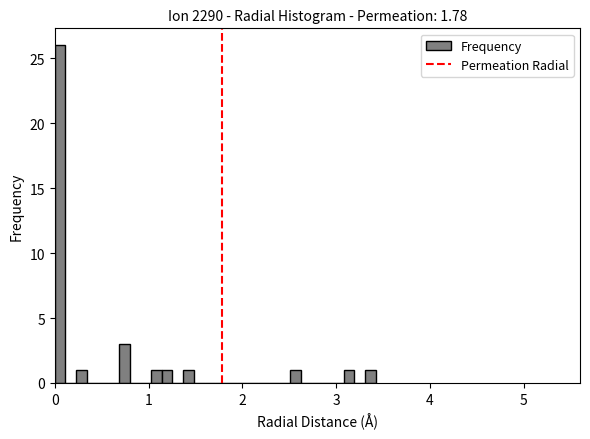

Read against the x-axis, roughly where is the centre of the tallest bar?

0.1